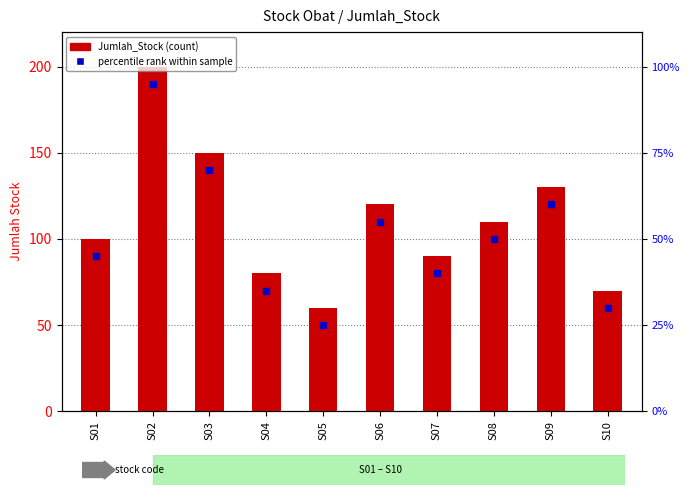

Where is the data nearest to the value 130?

S09